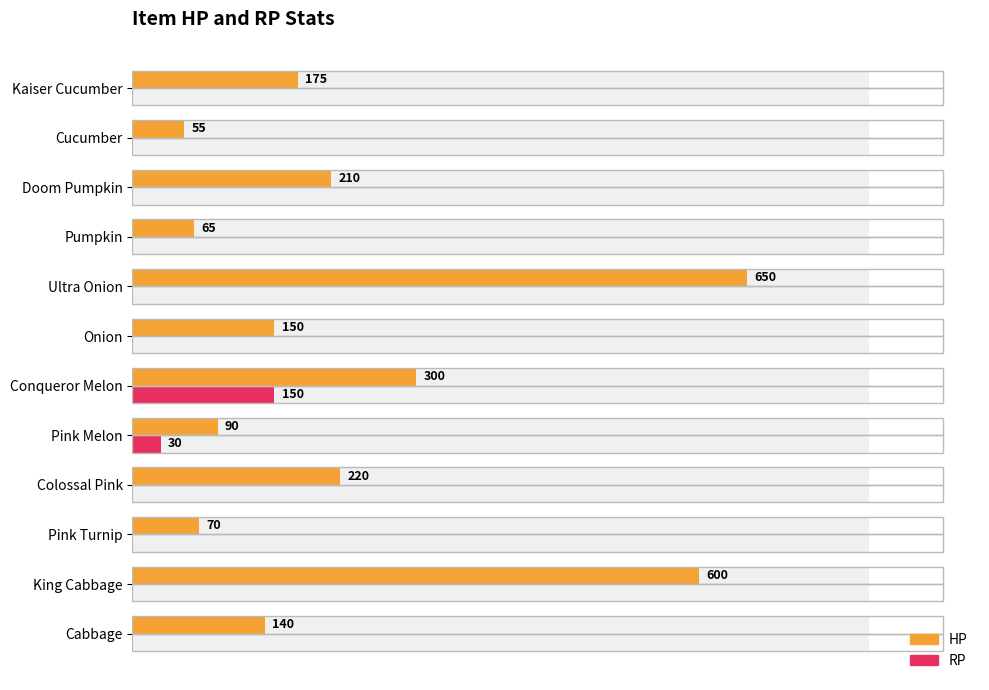

Are the bars grouped side by side (vs. stacked)?

Yes